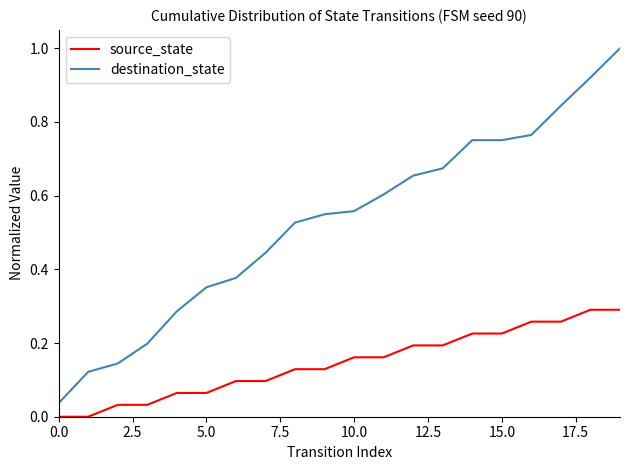

What is the highest value of the destination_state series?

1.0